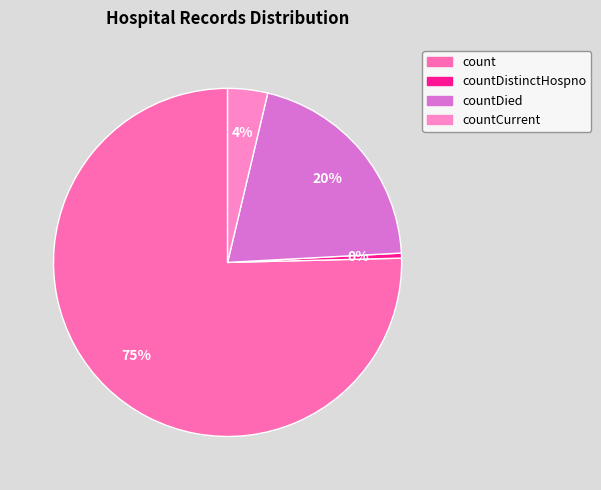

Which category accounts for the majority?

count